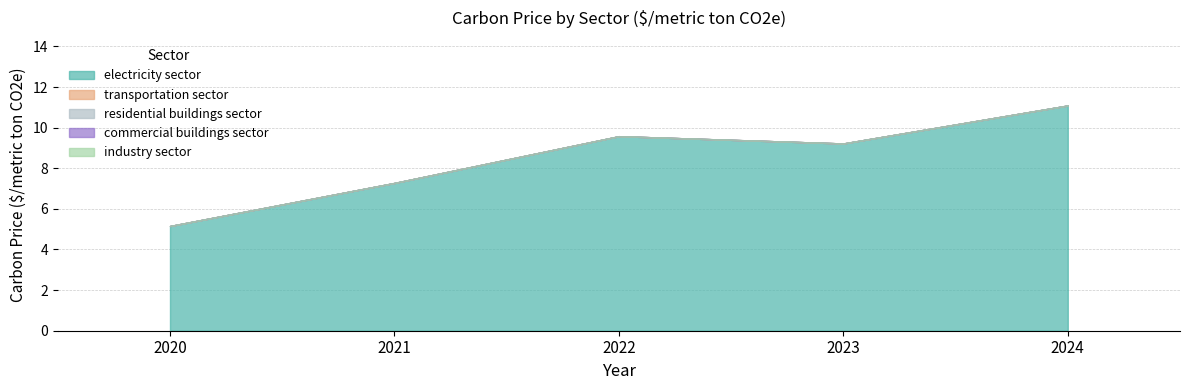

True or false: commercial buildings sector has more than 2 points higher than both neighbors.

False